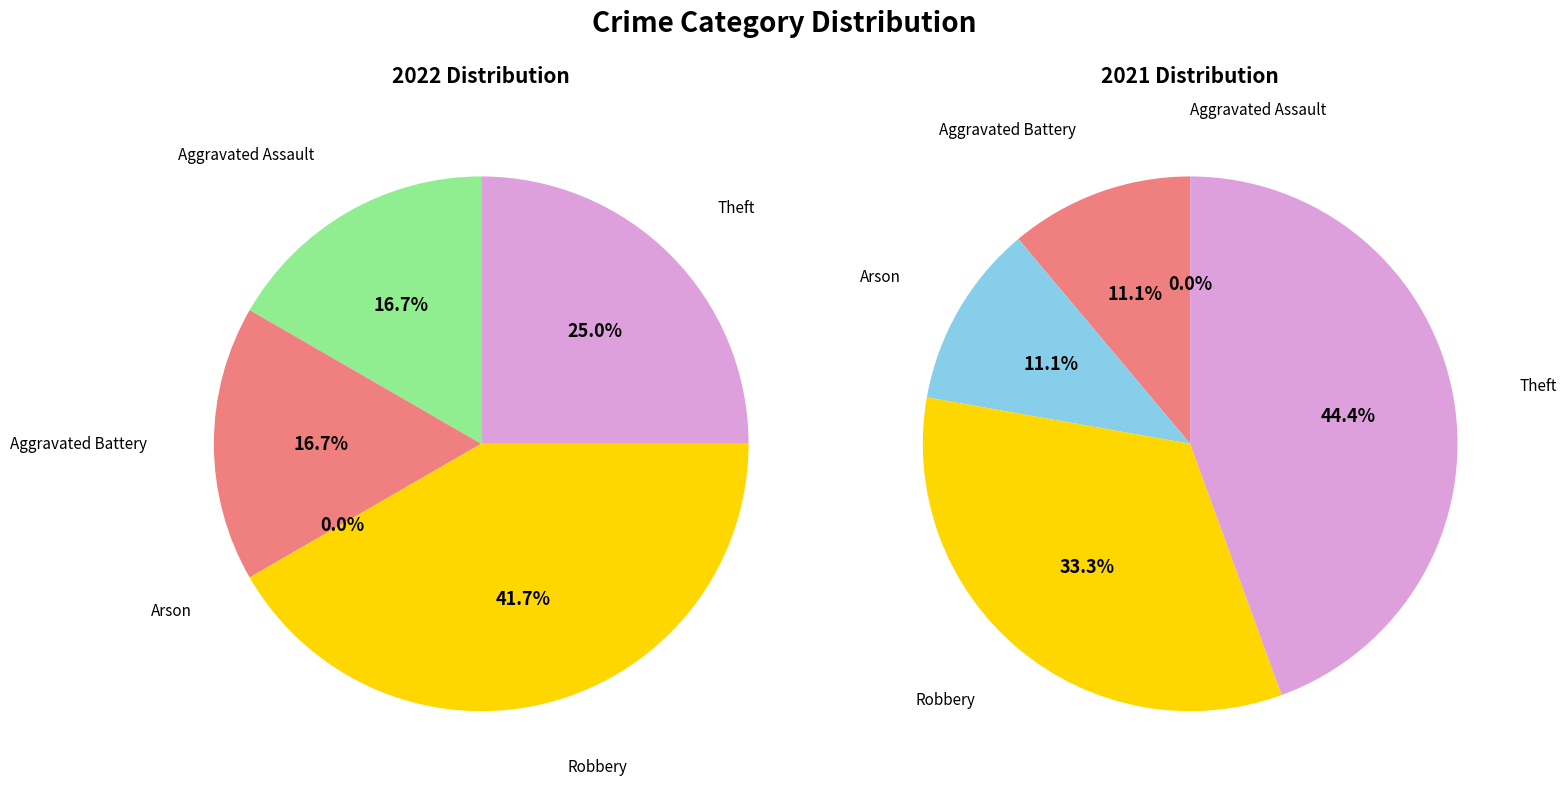

What is the smallest slice in the pie chart?

Arson